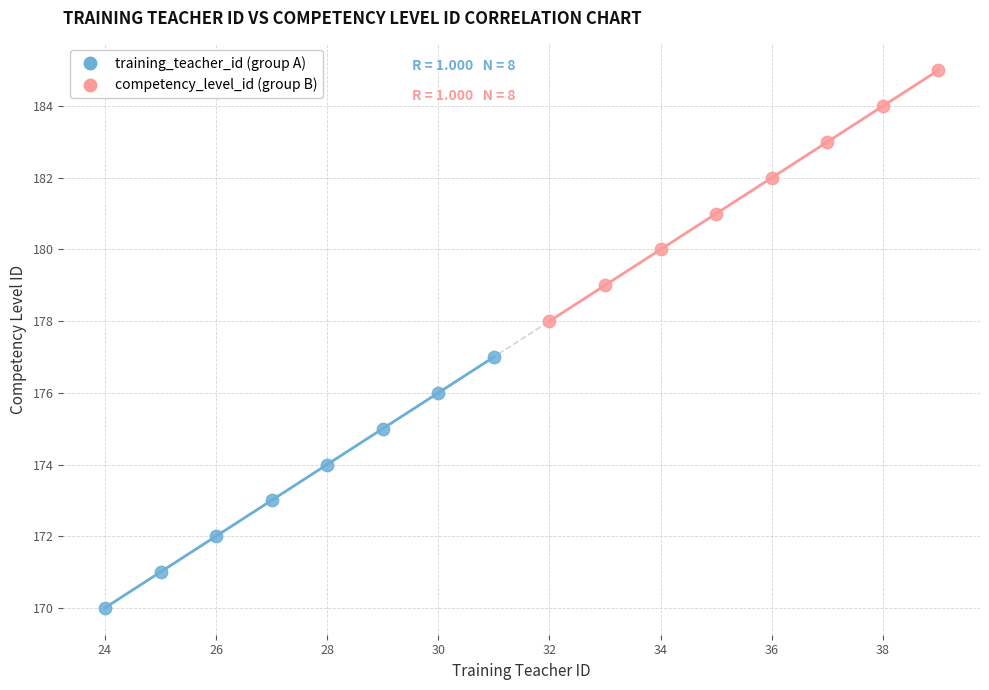

Which series contains the lowest Y value?

training_teacher_id (group A)